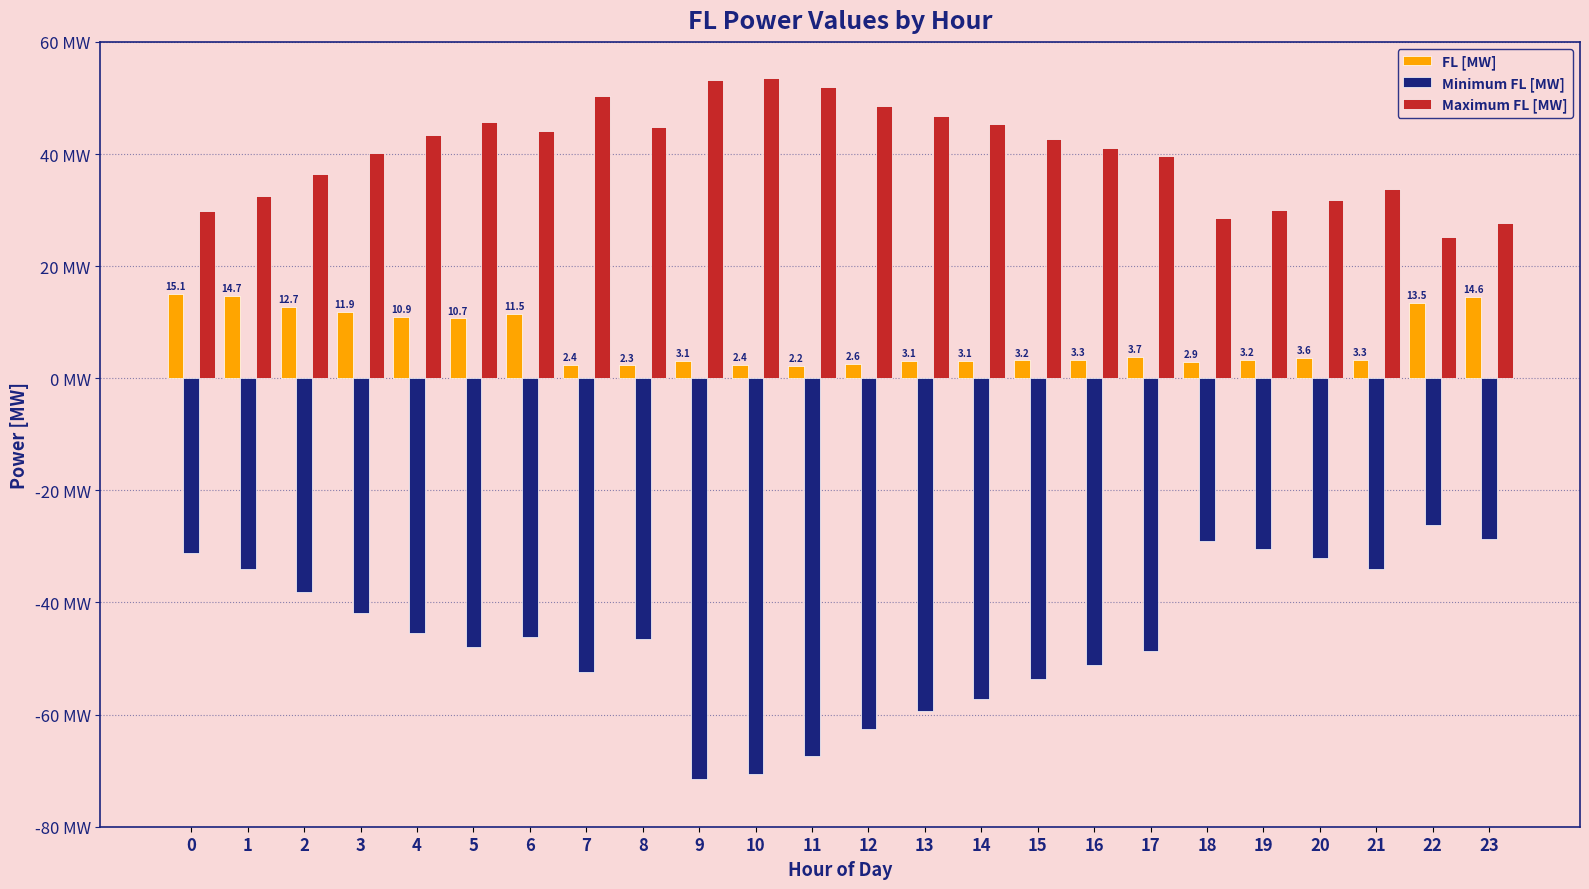

Which category has the lowest value in the FL [MW] series?

11